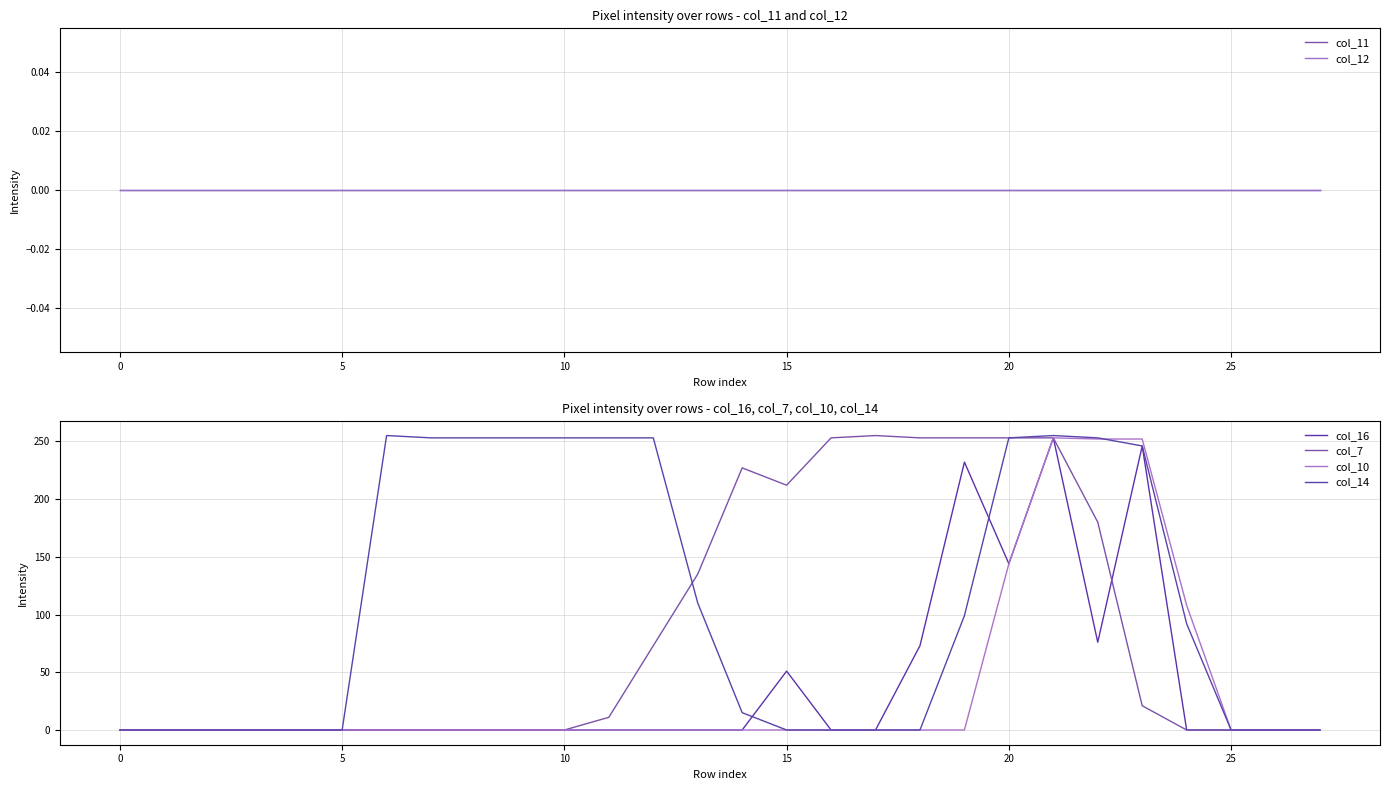

What is the difference between the maximum and minimum values in the col_10 series?

253